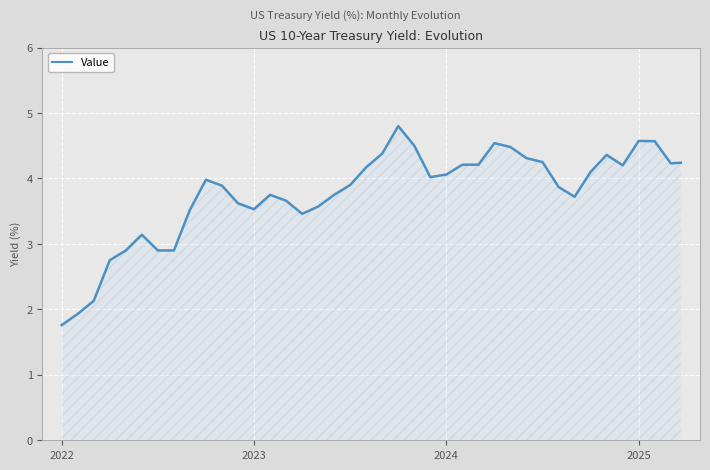

What is the average value?

3.8